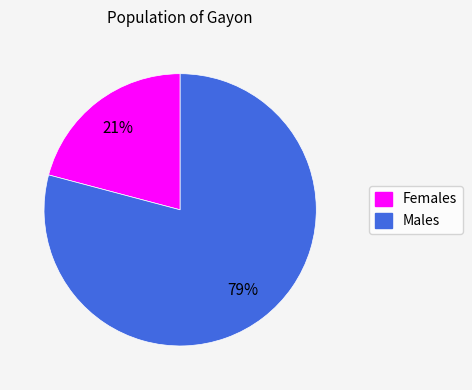

To the nearest percent, what is the average slice percentage?

50%